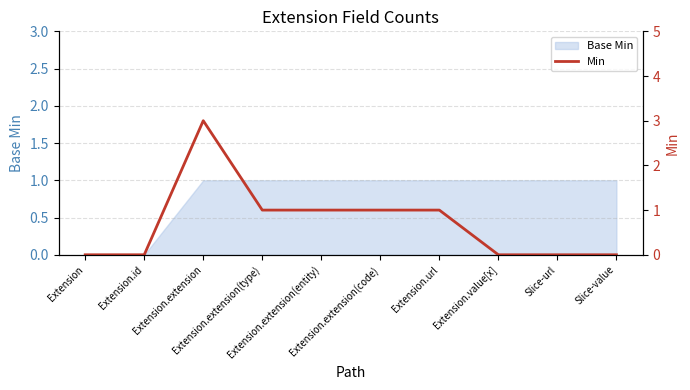

At which label is the value closest to 1?

Extension.extension(type)